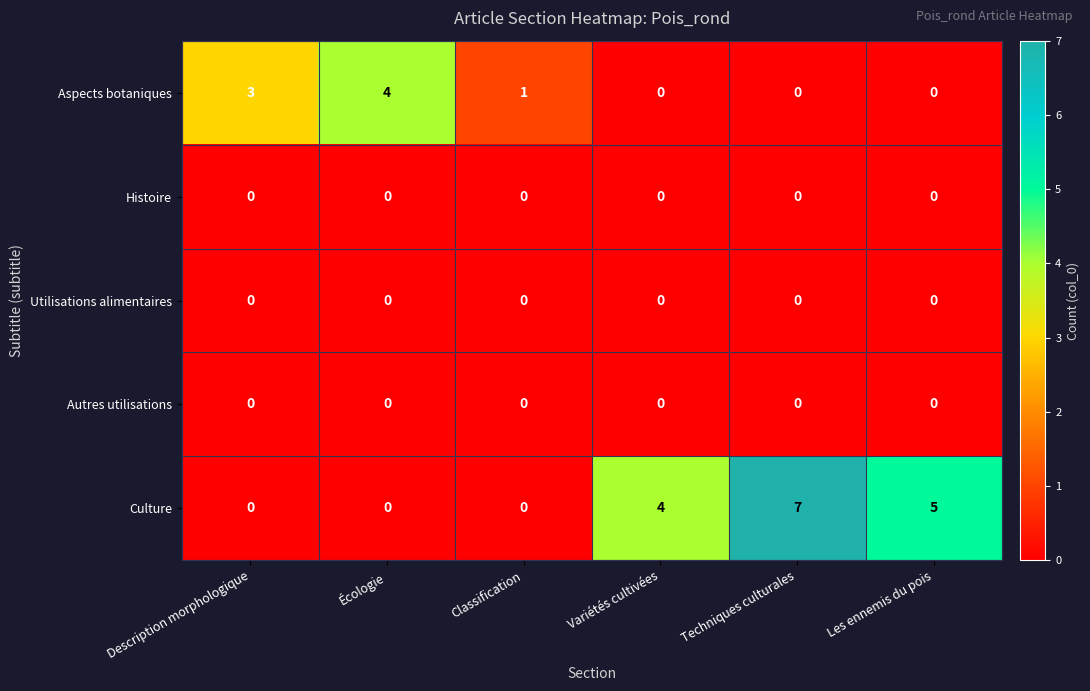

At which label does Aspects botaniques first exceed 1?

Description morphologique